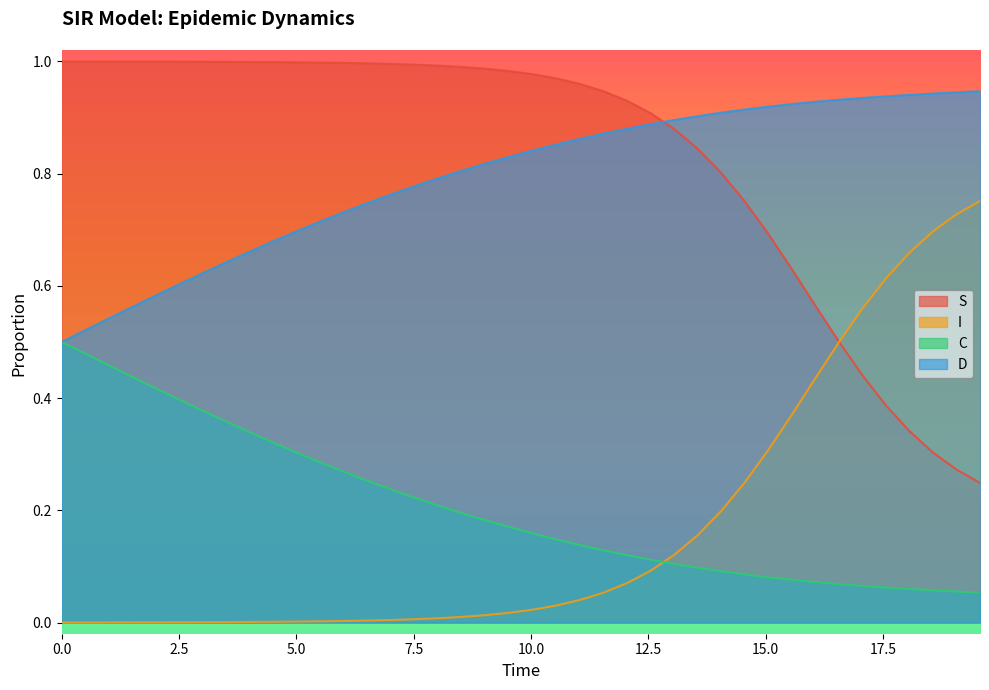

Reading left to right, list all the values displayed in this chart.

S: 1.0	1.0	1.0	1.0	1.0	1.0	1.0	1.0	1.0	1.0	1.0	1.0	1.0	1.0	1.0	1.0	1.0	1.0	1.0	1.0	1.0	1.0	1.0	0.9	0.9	0.9	0.9	0.8	0.8	0.8	0.7	0.6	0.6	0.5	0.4	0.4	0.3	0.3	0.3	0.2
I: 0.0	0.0	0.0	0.0	0.0	0.0	0.0	0.0	0.0	0.0	0.0	0.0	0.0	0.0	0.0	0.0	0.0	0.0	0.0	0.0	0.0	0.0	0.0	0.1	0.1	0.1	0.1	0.2	0.2	0.2	0.3	0.4	0.4	0.5	0.6	0.6	0.7	0.7	0.7	0.8
C: 0.5	0.5	0.5	0.4	0.4	0.4	0.4	0.4	0.3	0.3	0.3	0.3	0.3	0.3	0.2	0.2	0.2	0.2	0.2	0.2	0.2	0.1	0.1	0.1	0.1	0.1	0.1	0.1	0.1	0.1	0.1	0.1	0.1	0.1	0.1	0.1	0.1	0.1	0.1	0.1
D: 0.5	0.5	0.5	0.6	0.6	0.6	0.6	0.6	0.7	0.7	0.7	0.7	0.7	0.7	0.8	0.8	0.8	0.8	0.8	0.8	0.8	0.9	0.9	0.9	0.9	0.9	0.9	0.9	0.9	0.9	0.9	0.9	0.9	0.9	0.9	0.9	0.9	0.9	0.9	0.9